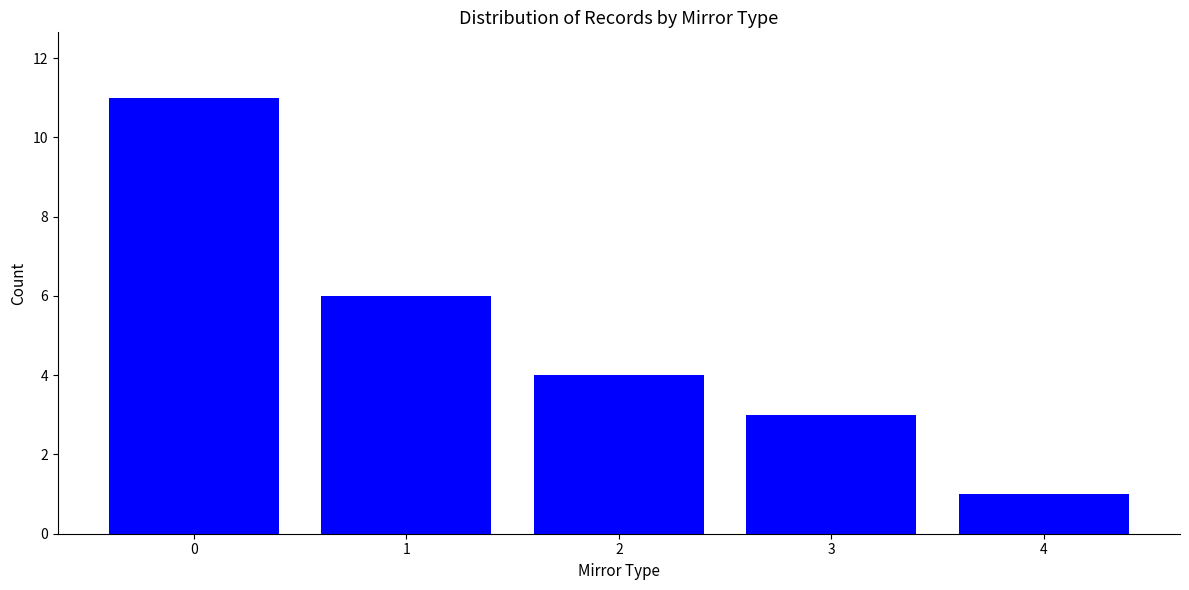

How many distinct data groups are displayed?

1